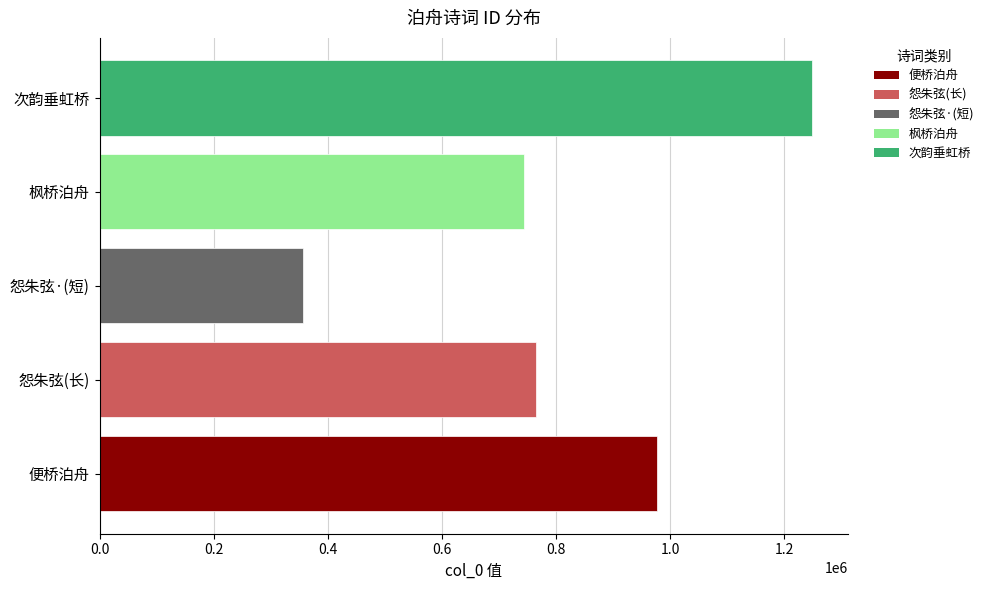

Rank the categories by value from lowest to highest.

怨朱弦·(短), 枫桥泊舟, 怨朱弦(长), 便桥泊舟, 次韵垂虹桥